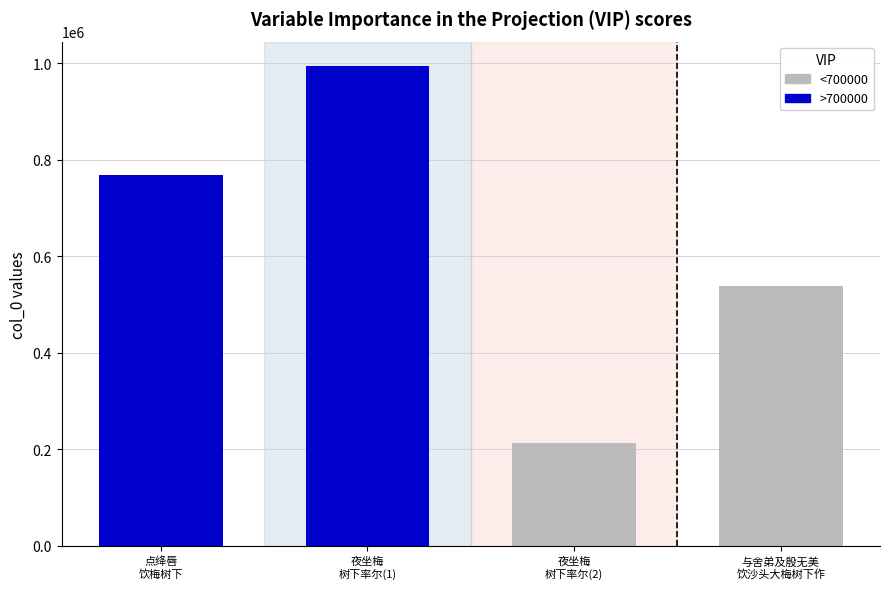

Reading left to right, extract all data points from this chart.

768382	994759	212311	538652